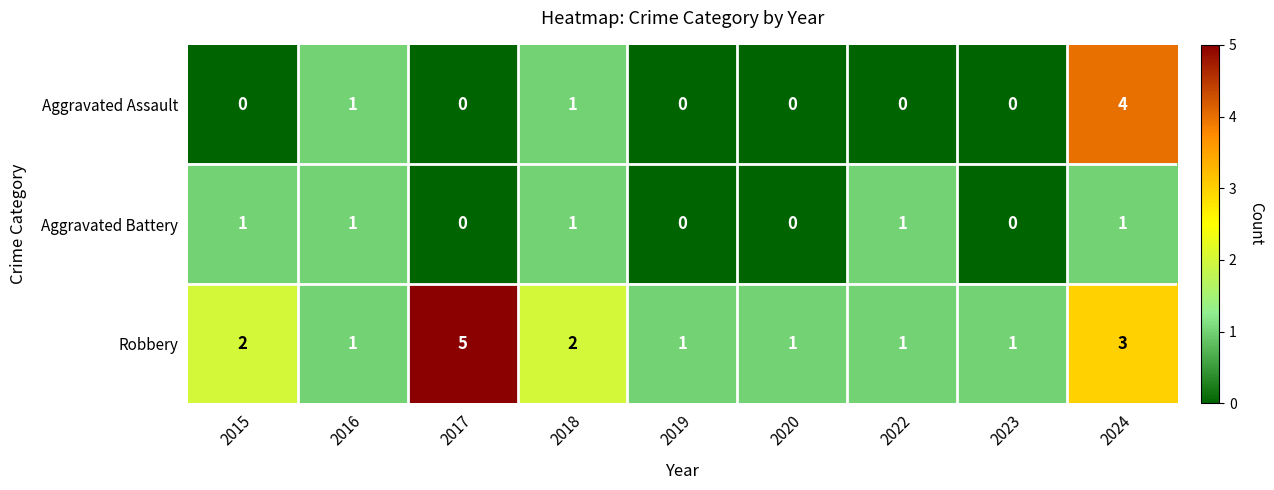

How many data points in Aggravated Assault are above 0?

3